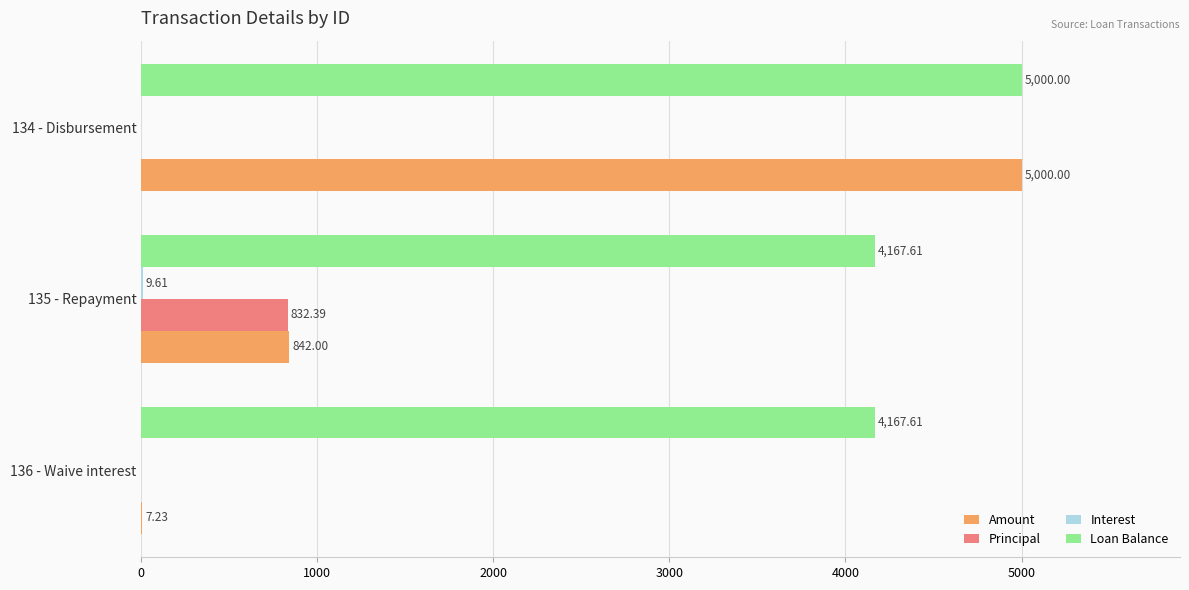

What is the sum of all Amount values?

5849.2